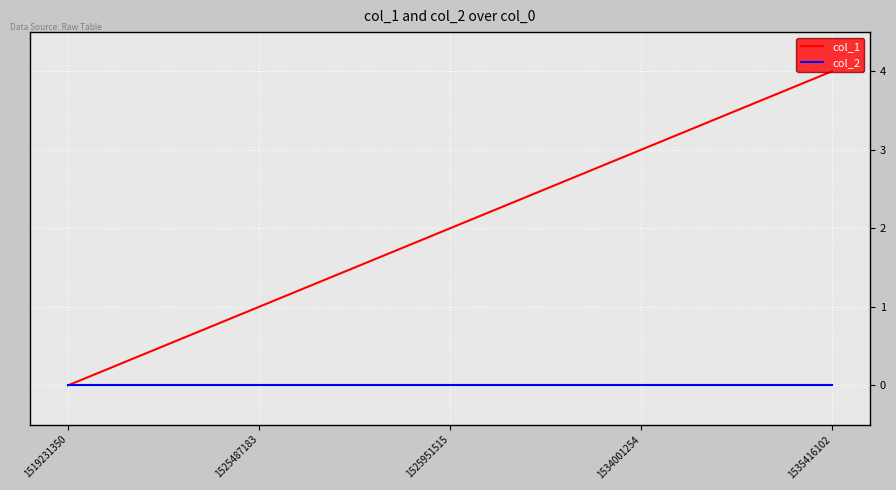

How many positive values does the col_1 series have?

4